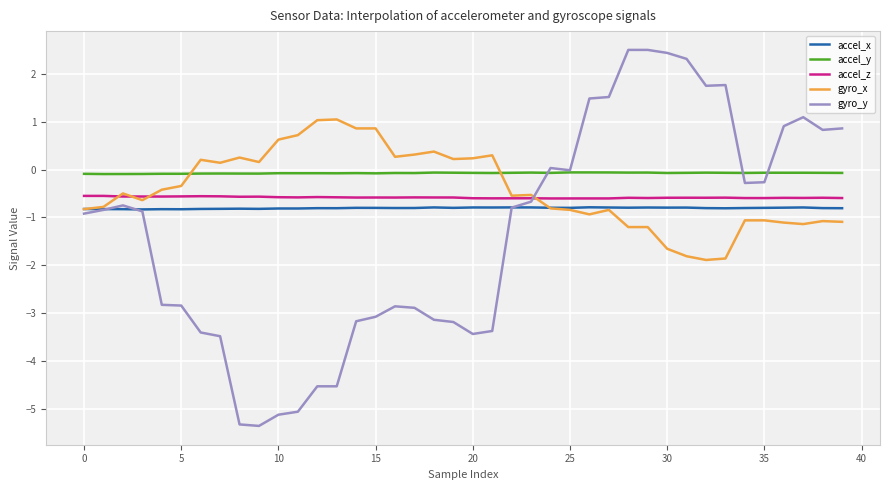

What is the maximum value for accel_x?

-0.8